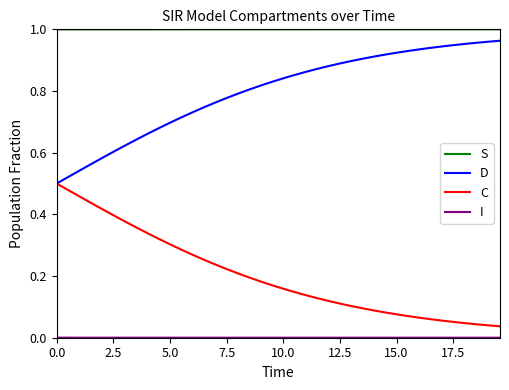

Which series has the largest total across all categories?

S